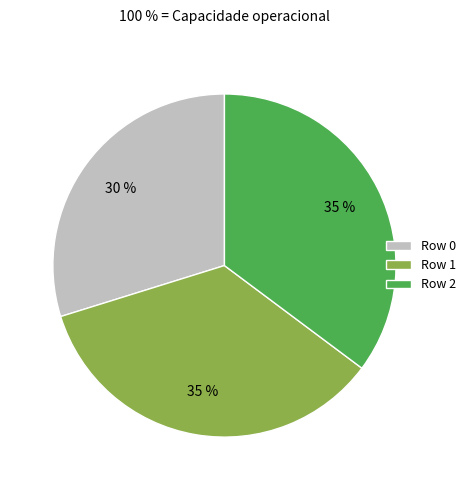

The Row 1 slice represents 48% of the pie. True or false?

False